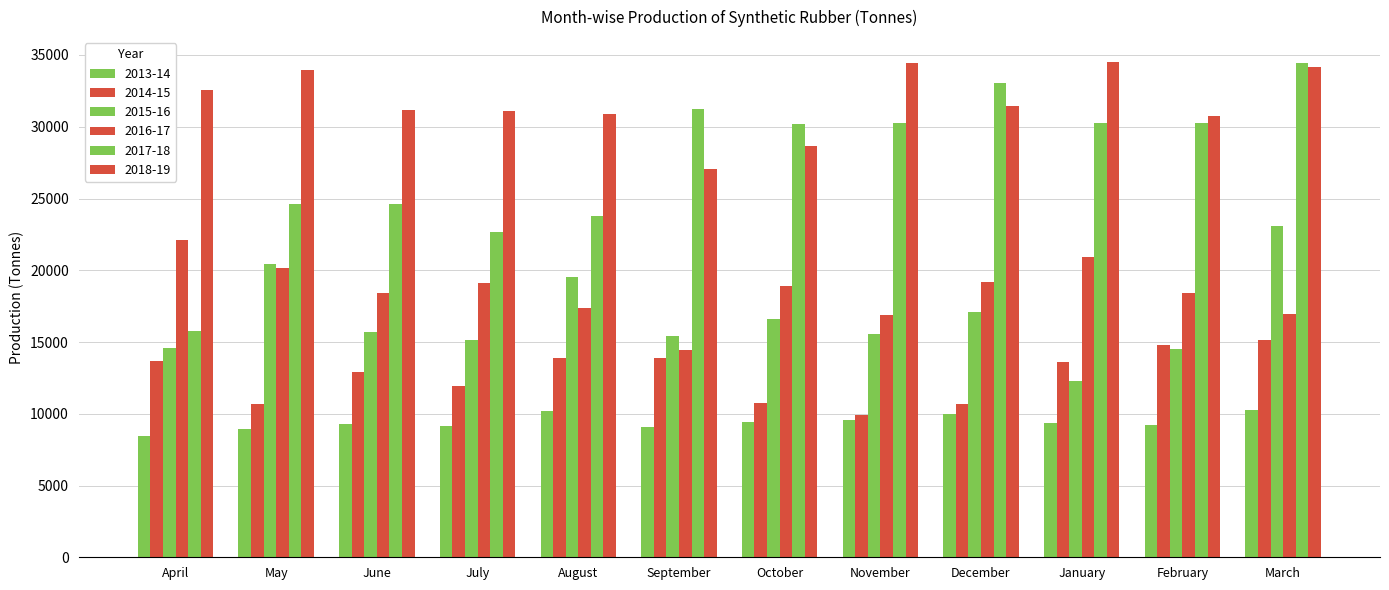

Where is 2018-19 nearest to the value 30782?

February